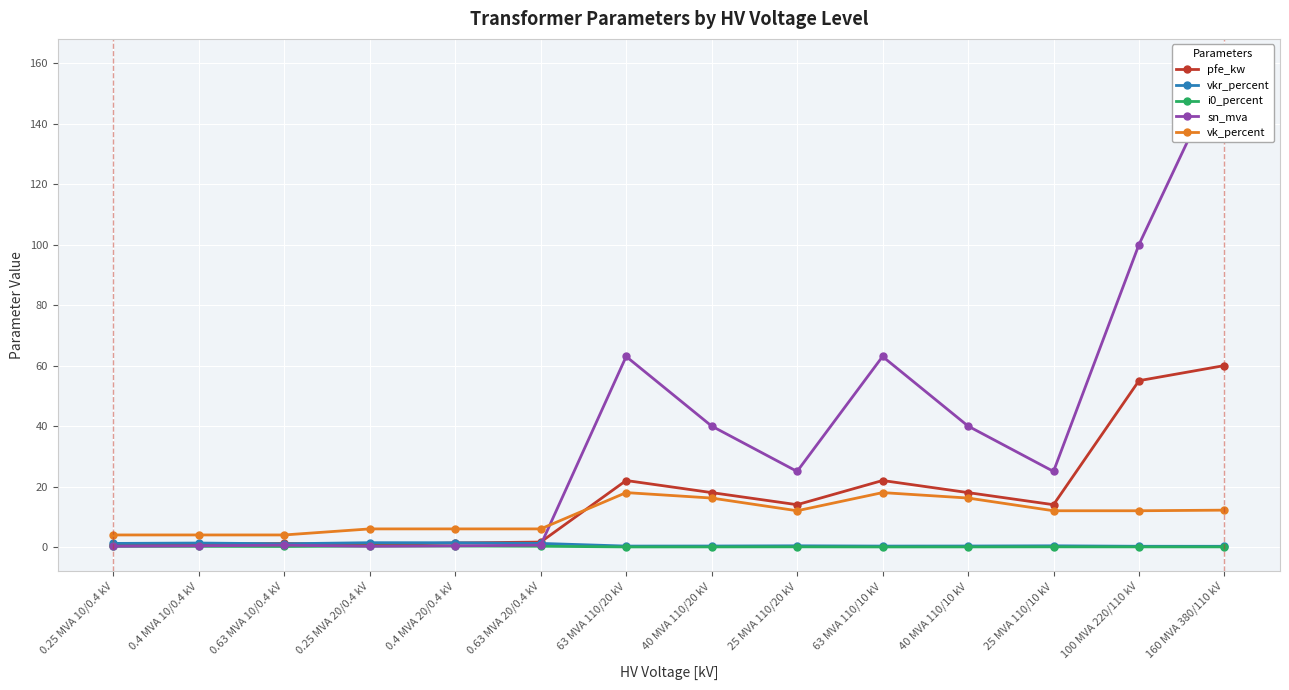

How many categories are shown in the chart?

14